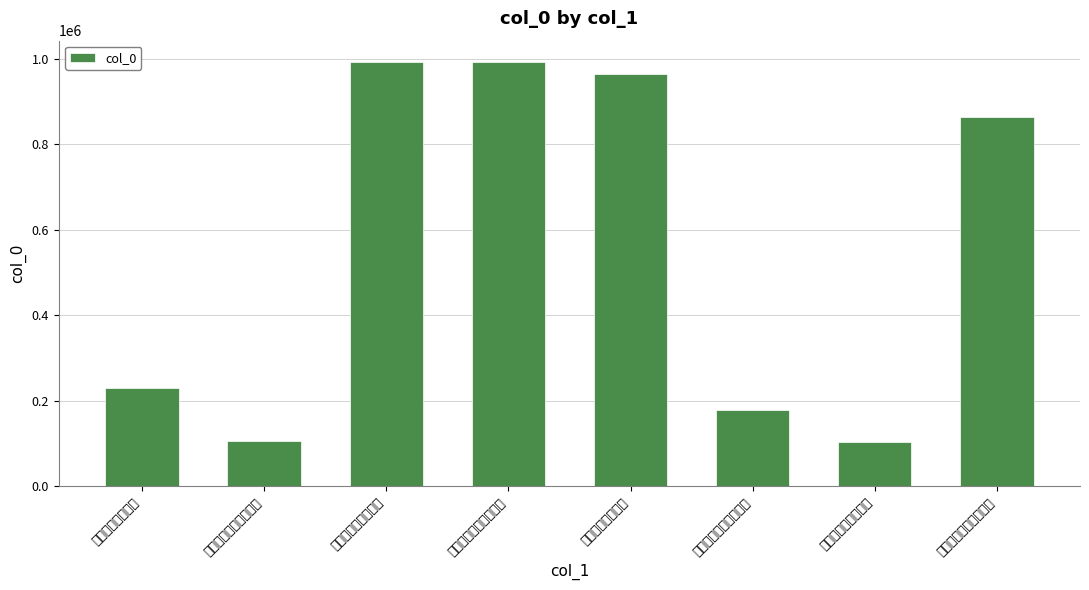

Which label corresponds to the largest value in the chart?

韩宗彦寺丞通判邓州